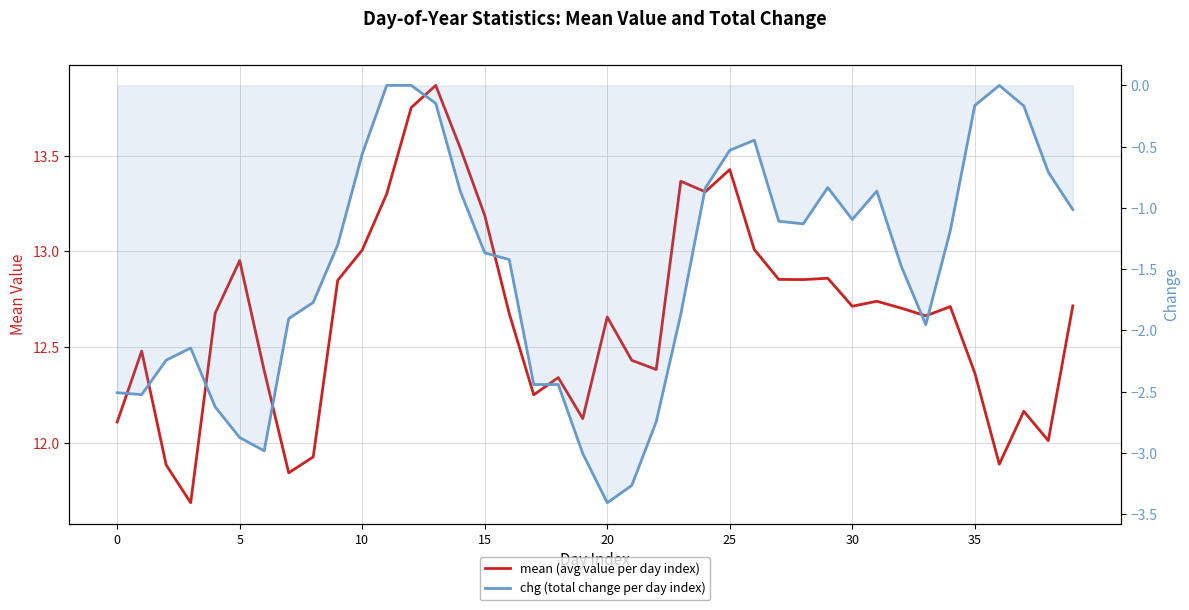

Between 30 and 33, which series saw the biggest shift?

chg (total change per day index)